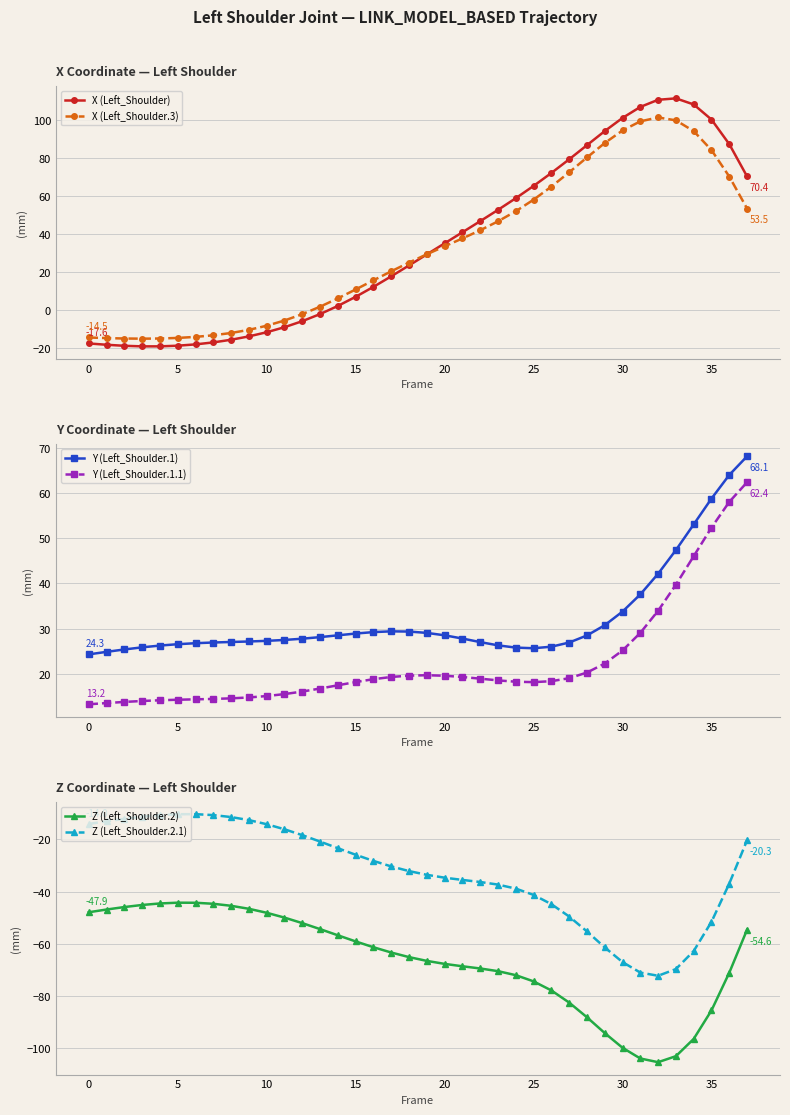

True or false: Y (Left_Shoulder.1.1) has a value of 5.5 at 28.

False